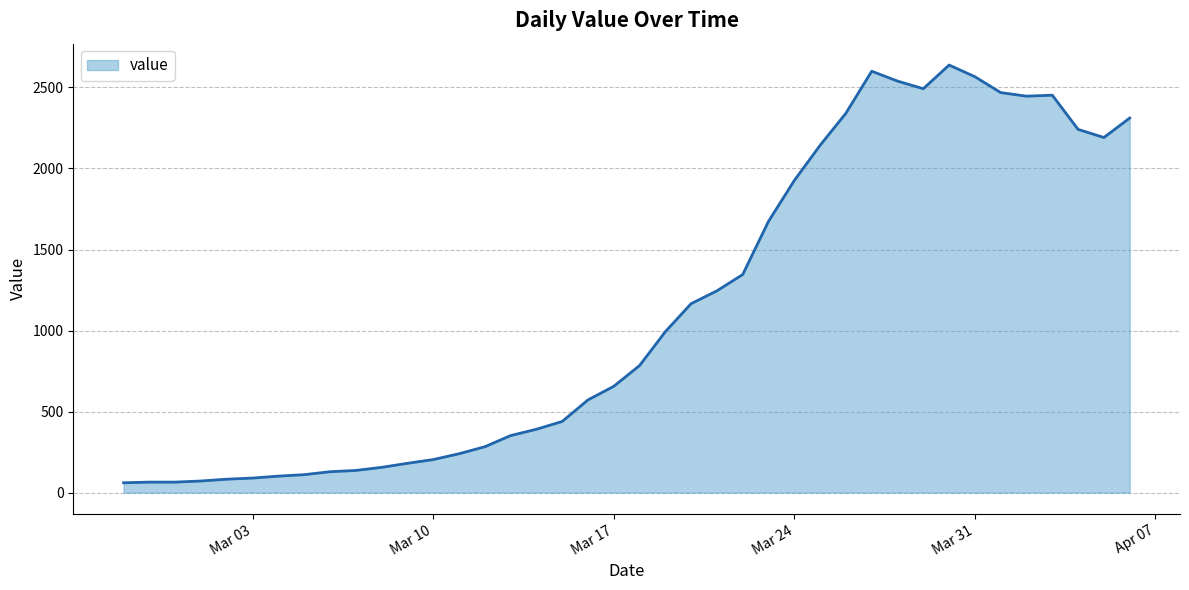

Does the chart have visible grid lines?

Yes